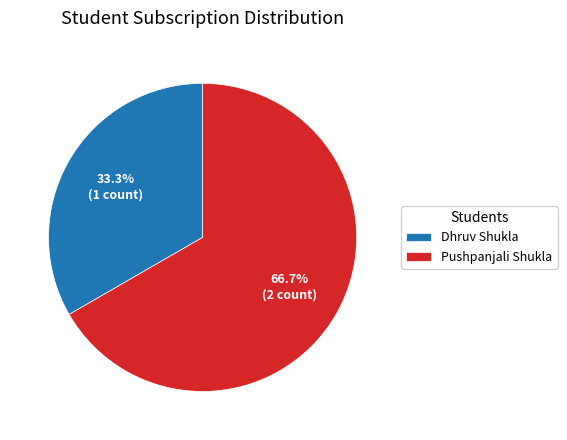

Which has a higher value, Pushpanjali Shukla or Dhruv Shukla?

Pushpanjali Shukla